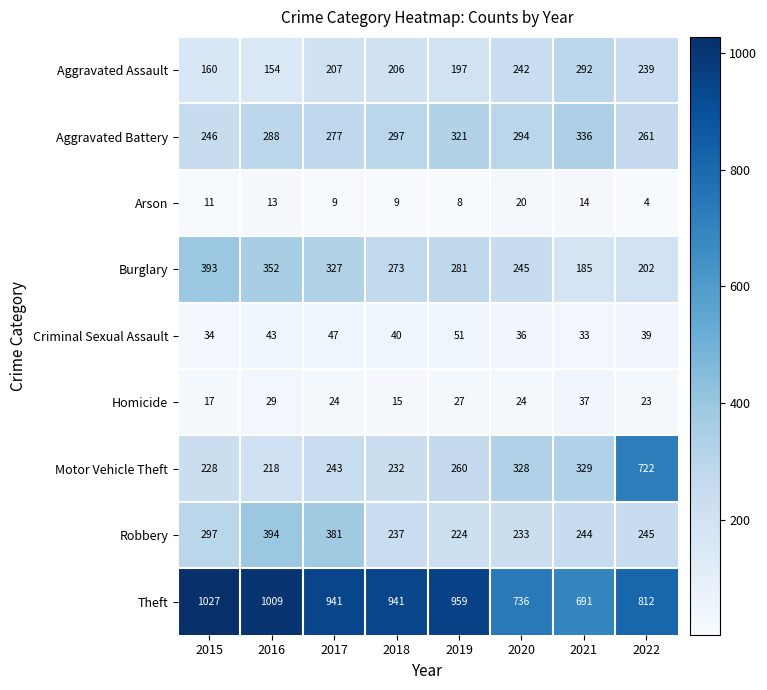

At which label is Theft closest to 859?

2022